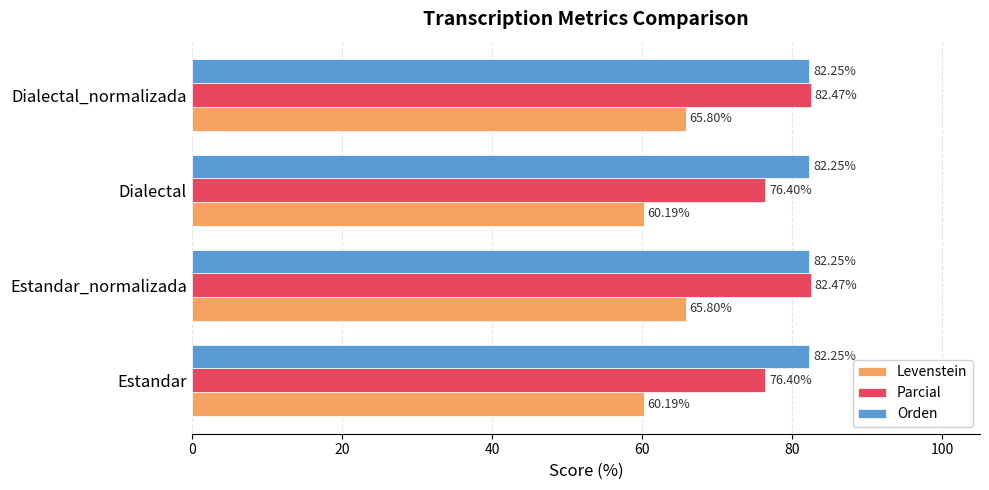

What is the difference between the second highest and minimum values in the Levenstein series?

5.6